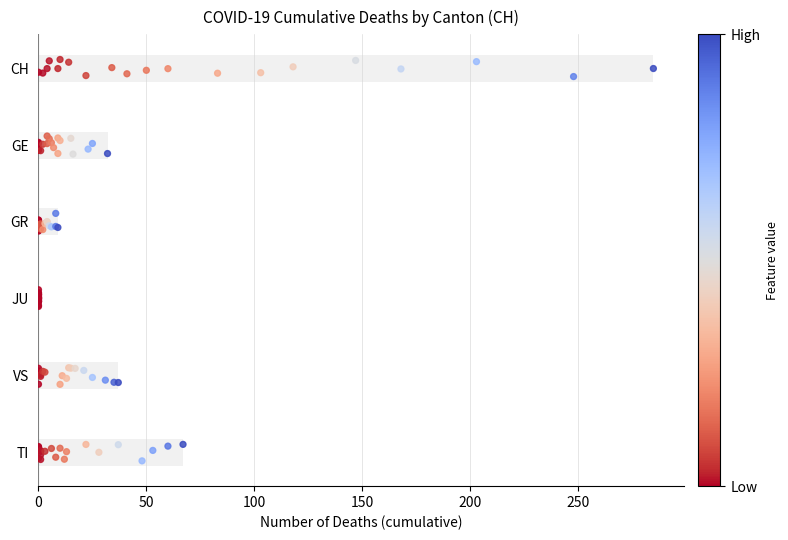

Which series reaches the maximum Y coordinate?

CH